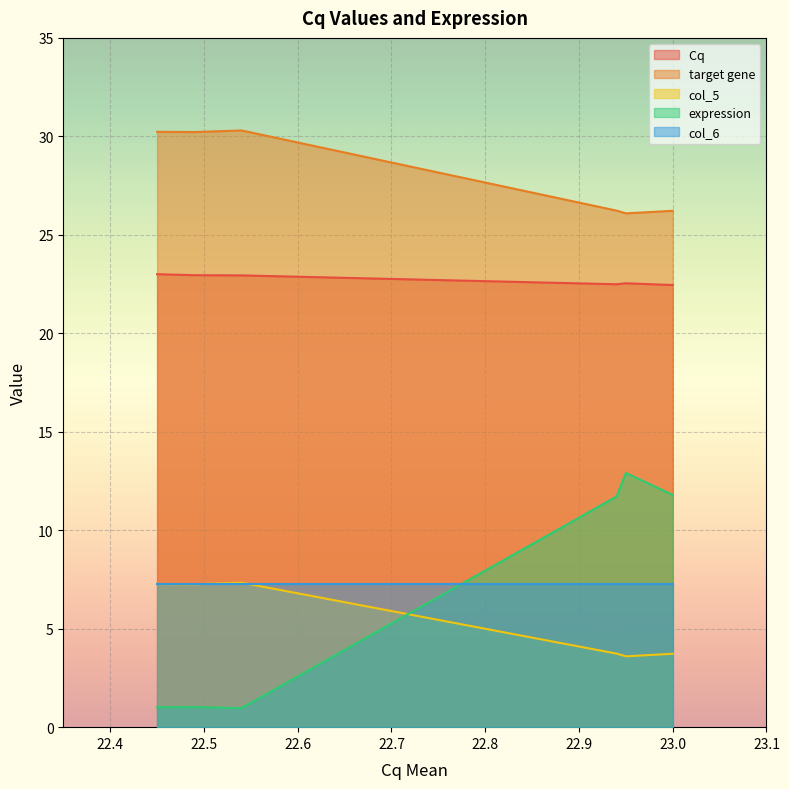

What is the minimum value shown in the chart?

1.0